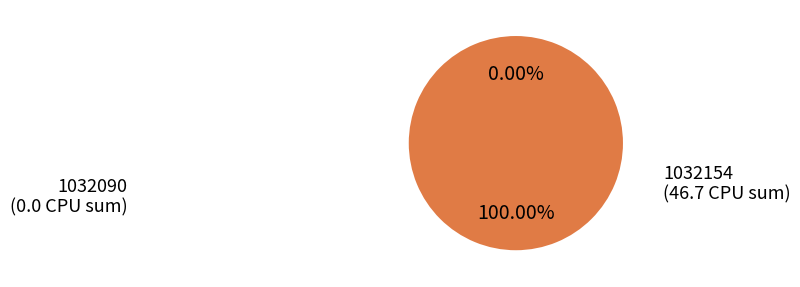

Which slice represents more than half of the pie?

1032154